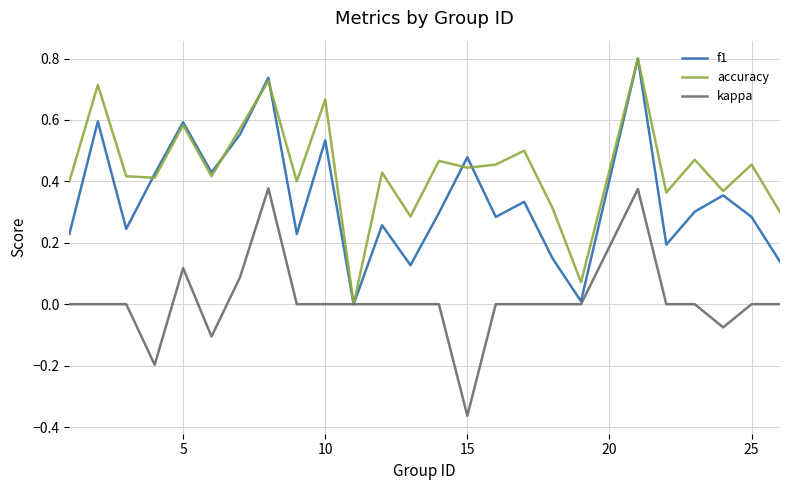

What is the greatest value displayed?

0.8